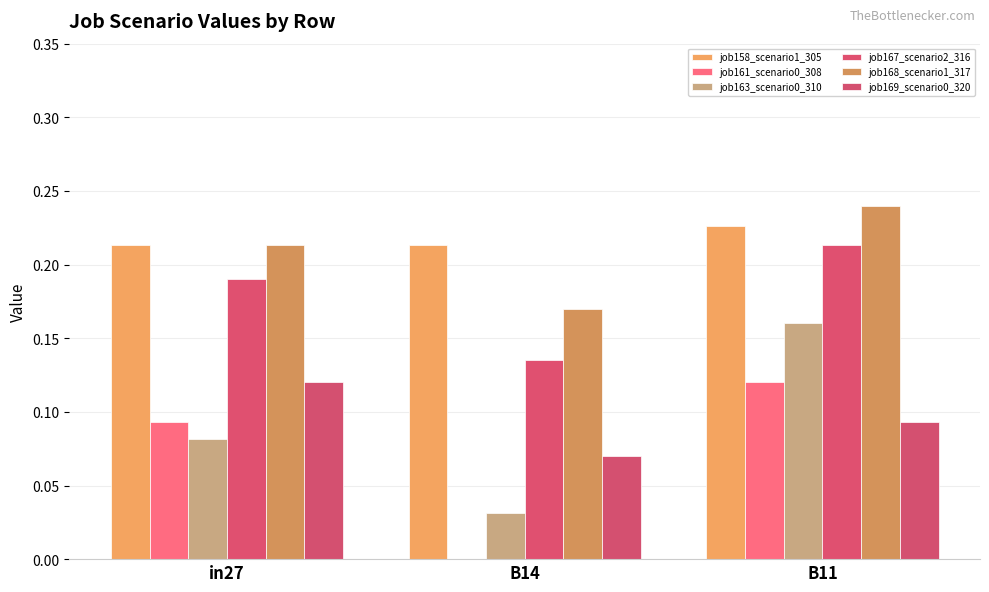

How many categories are shown in the chart?

3